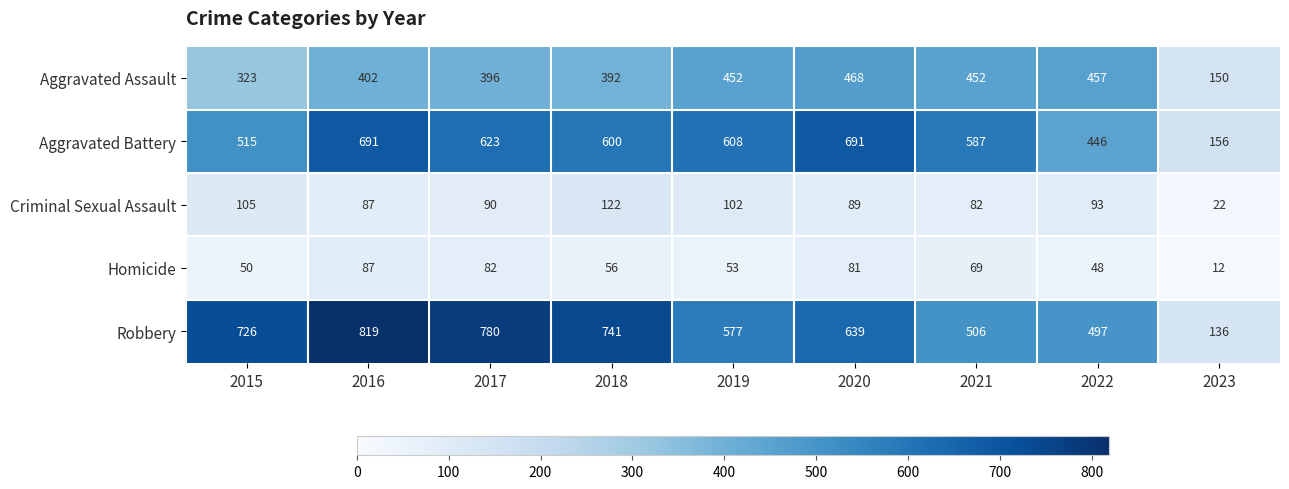

At which category does the chart reach its peak across all series?

2016